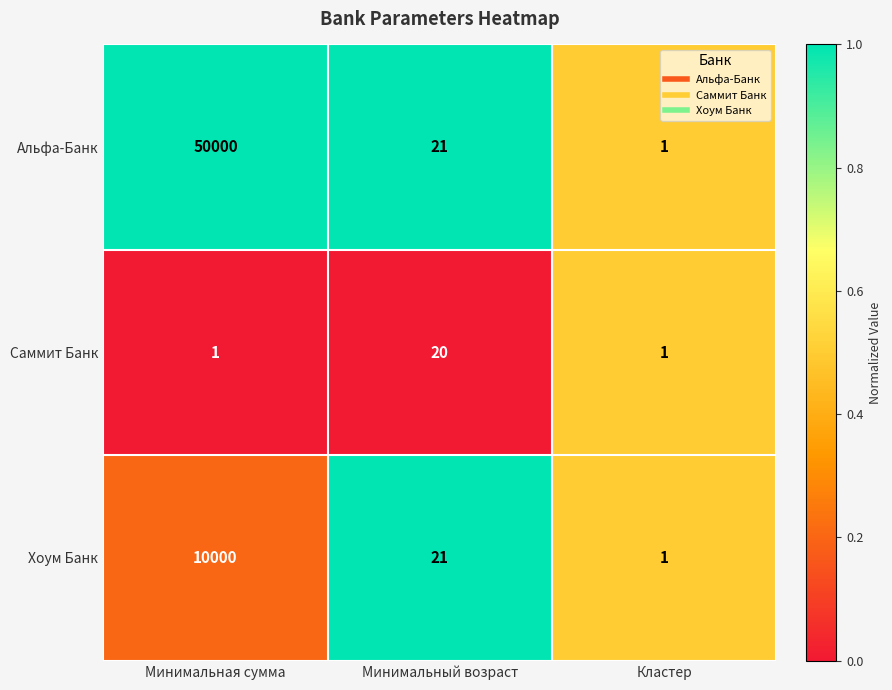

The Саммит Банк series shows 5 at Минимальный возраст. True or false?

False